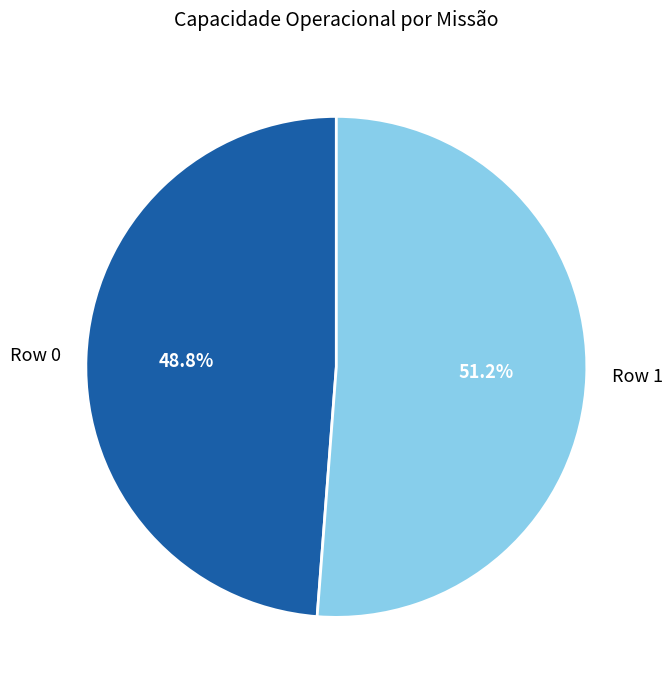

Does any single category account for the majority?

Yes